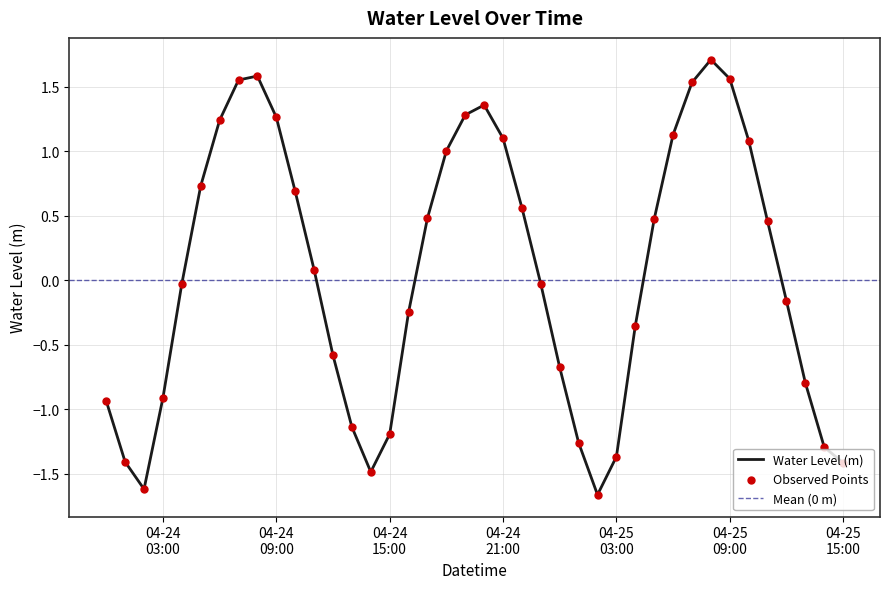

What is the change in value from 2024-04-24 05:00:00 to 2024-04-25 02:00:00?

-2.4